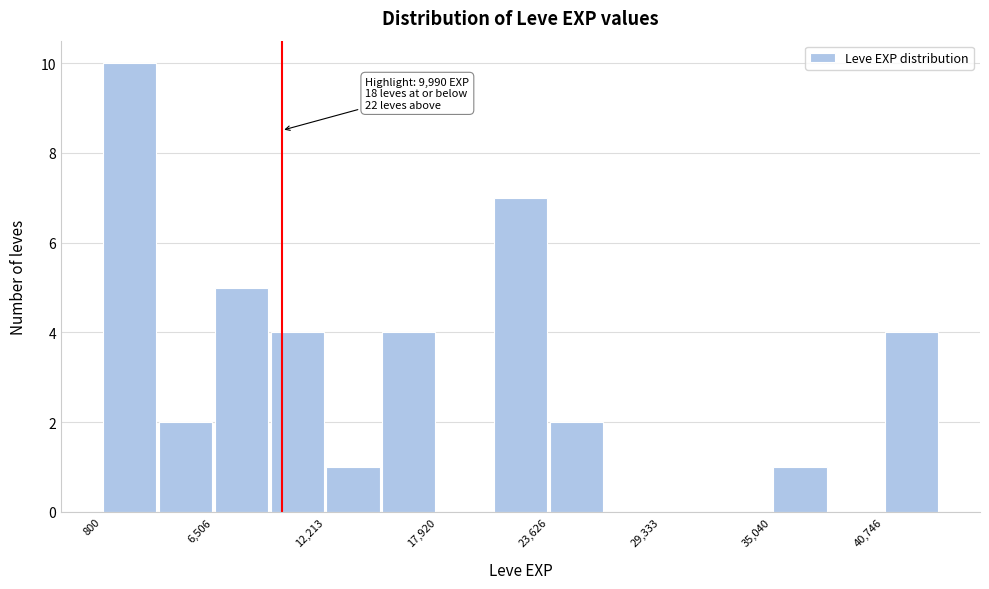

Around what value on the x-axis is the tallest bar? Give the approximate position of its centre, as read against the axis.

2000